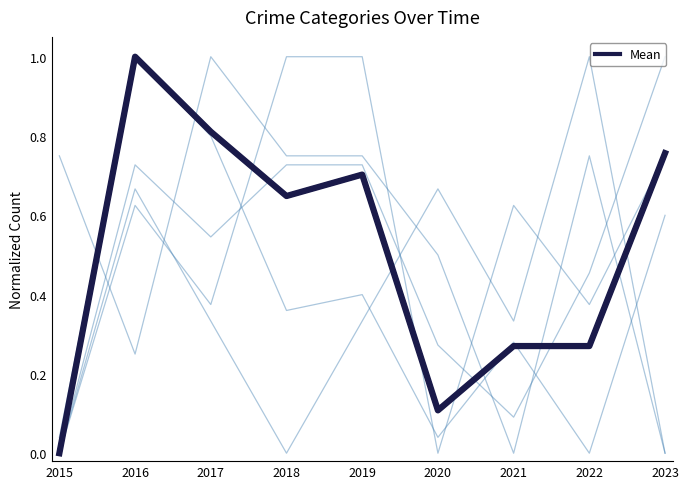

Does the chart have visible grid lines?

No